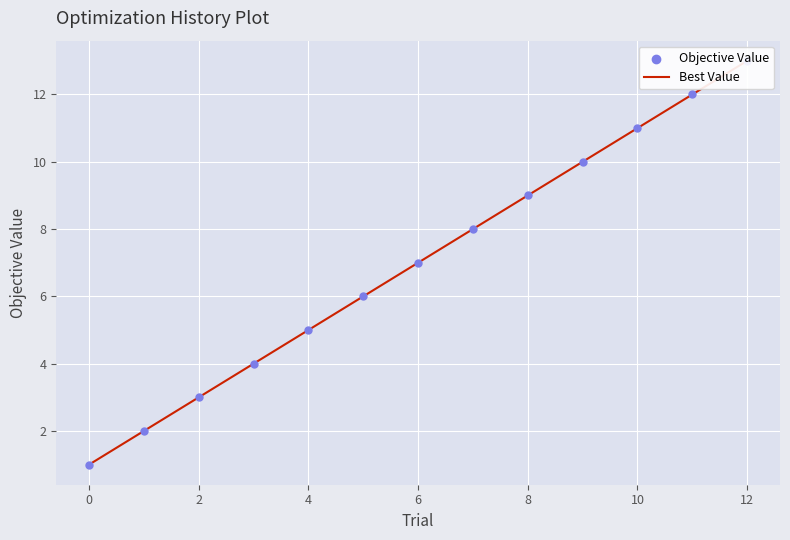

Which series reaches the maximum Y coordinate?

Best Value